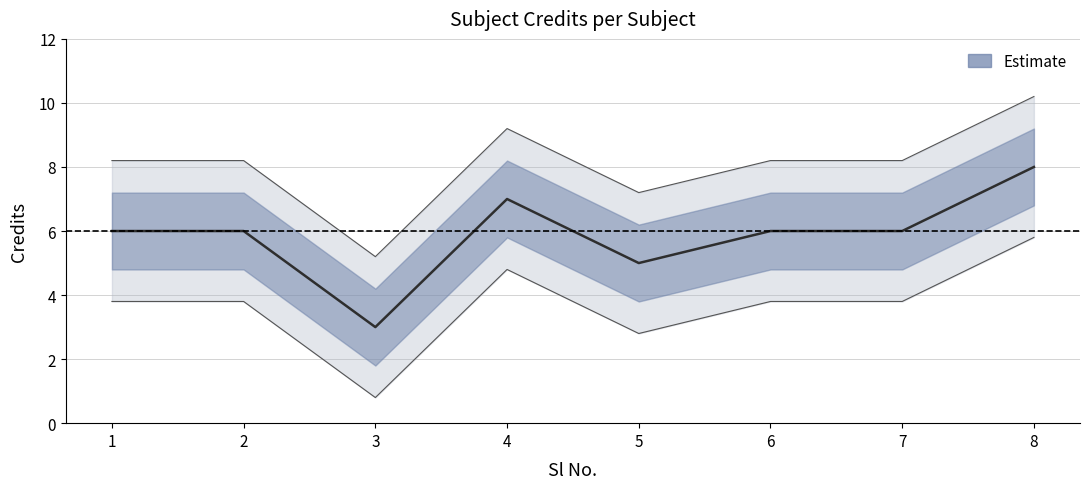

What is the difference between the second highest and second lowest values?

2.0